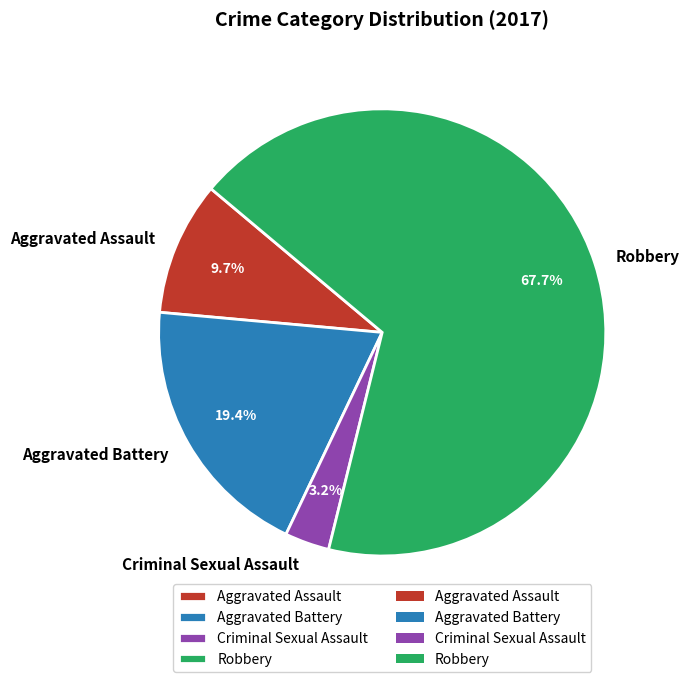

Is it true that Aggravated Battery is 25% of the pie?

False